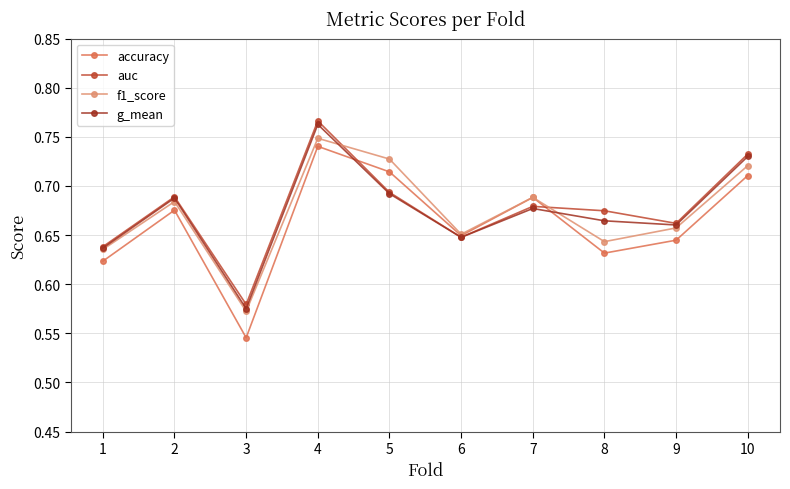

At which category is the sum across all series the highest?

4